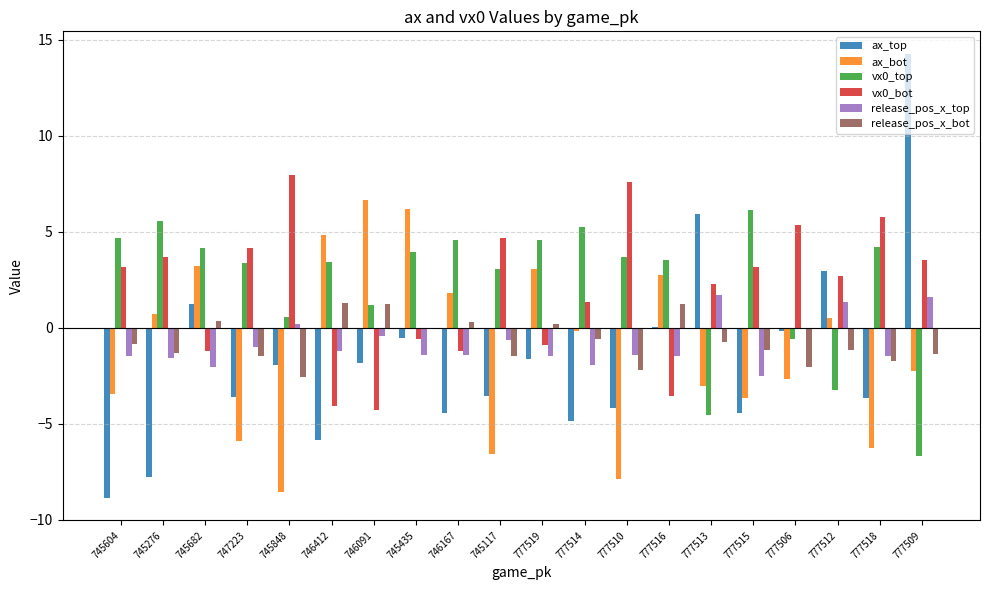

Which category has the highest value across all series?

777509